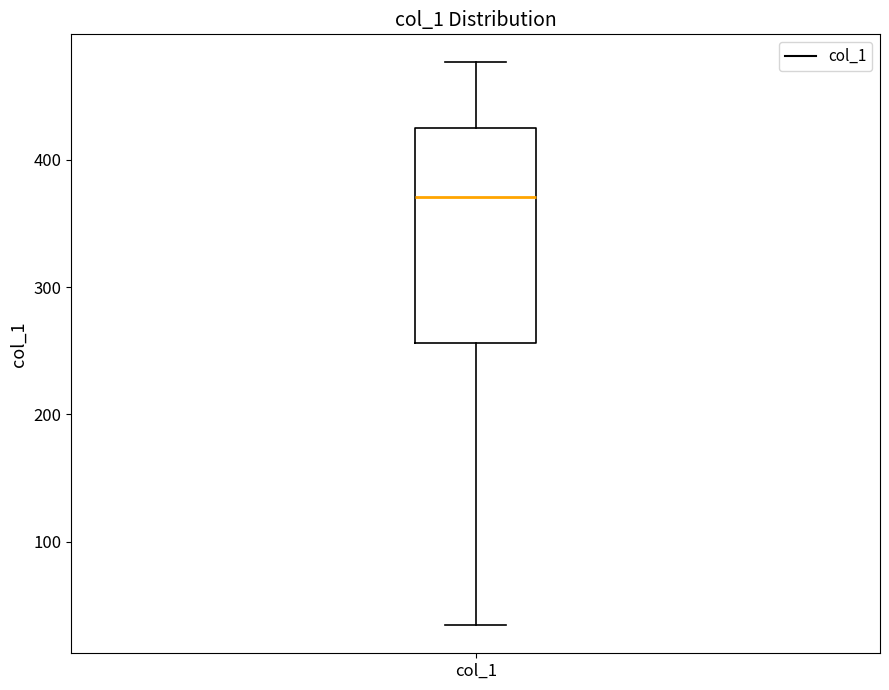

Read this box plot against the y-axis: the position of the median line, the range covered by the box, and the ends of both whiskers. The values are not printed on the chart, so give them approximately, as read against the axis.

median 370, box 260 to 420, whiskers 30 to 480